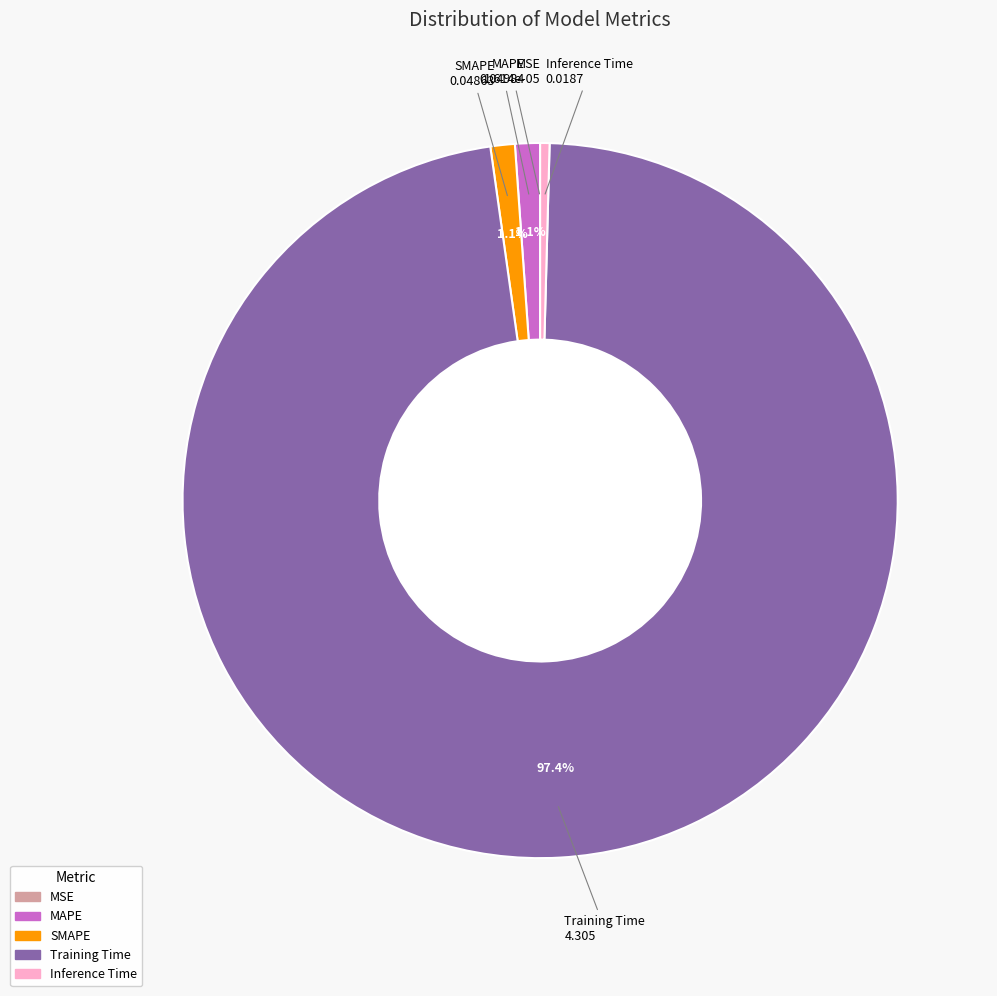

Combined, do MAPE and Inference Time account for over 50%?

No